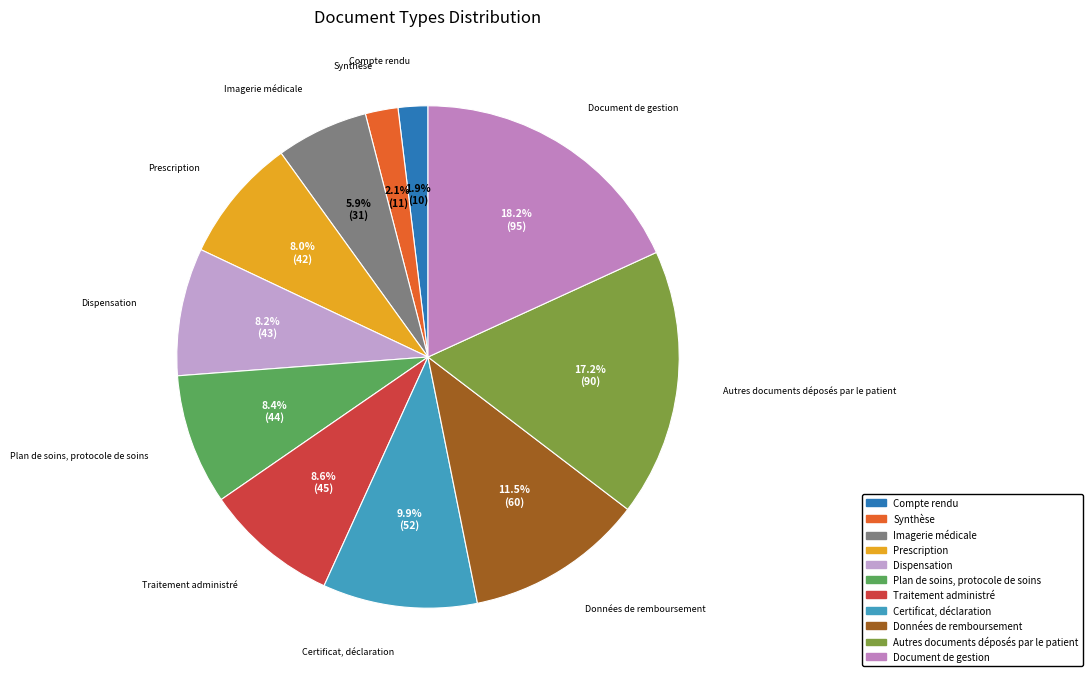

Does Traitement administré account for over 50% of the chart?

No